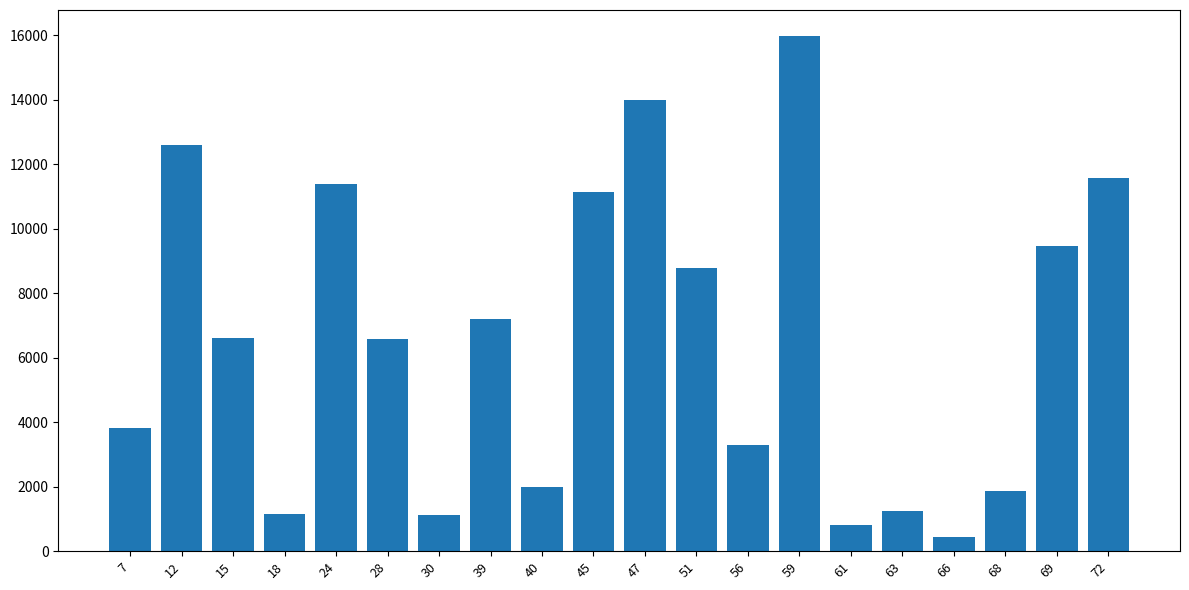

What is the change in value from 15 to 72?

+4947